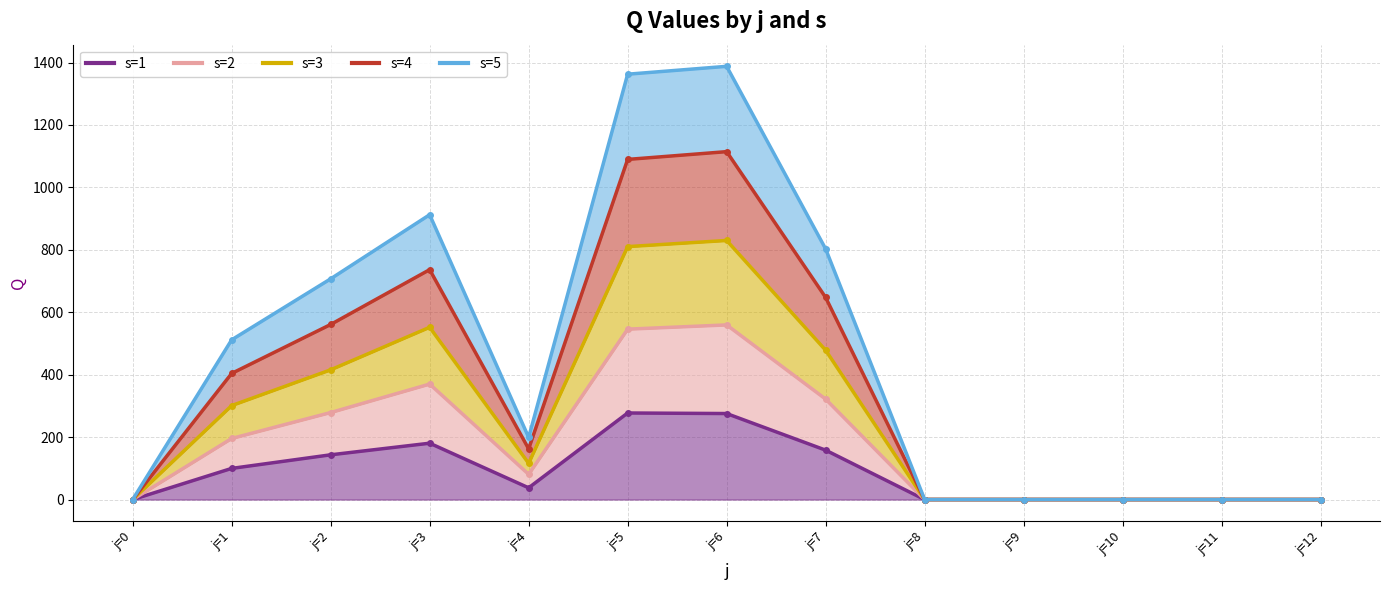

How many values in s=2 are above zero?

7